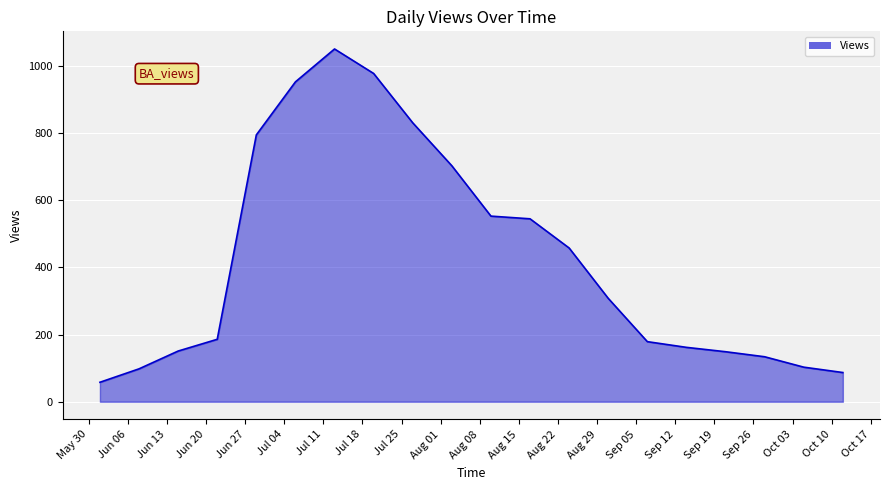

What is the minimum value shown in the chart?

58